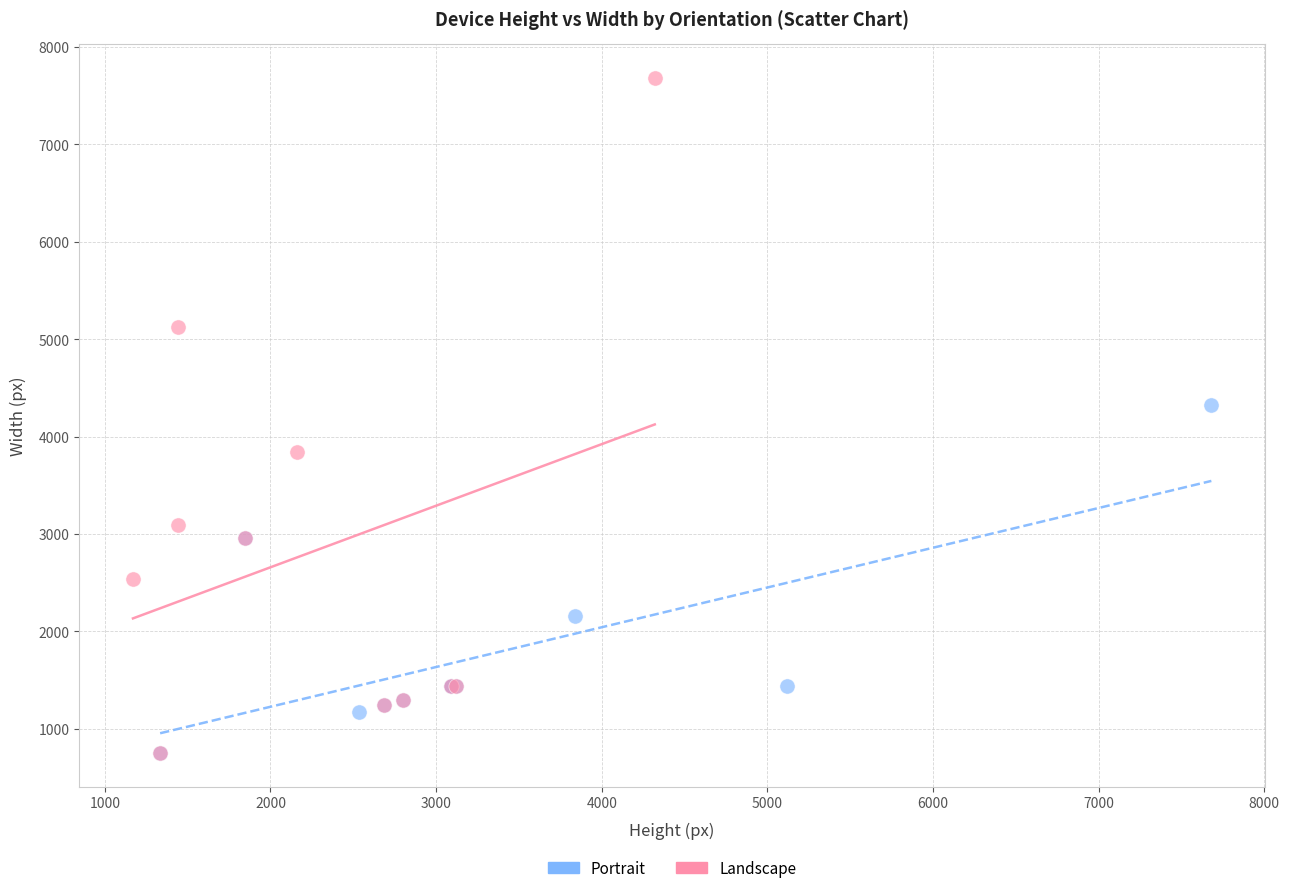

What are all the series names shown in the legend?

Portrait, Landscape